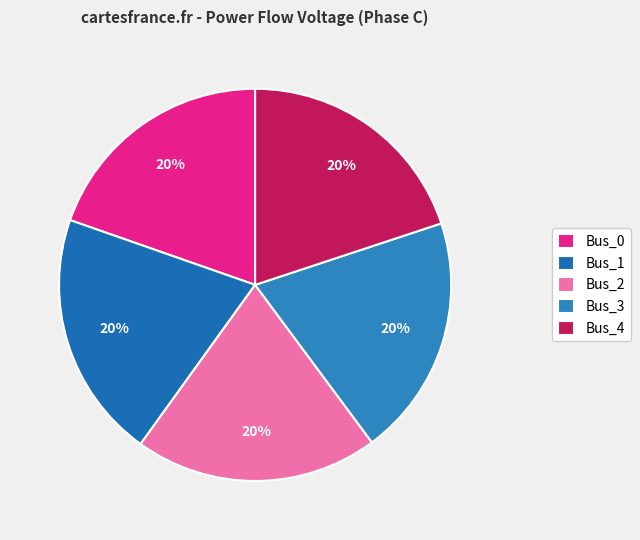

Does any single category account for the majority?

No